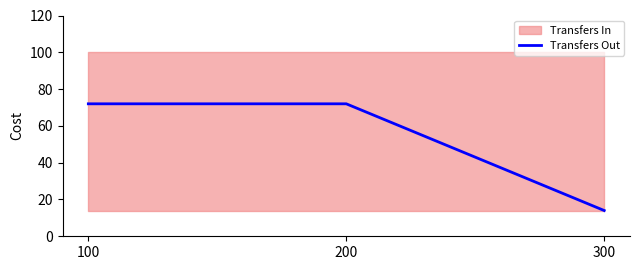

Is it true that Transfers Out equals 45 at 100?

False